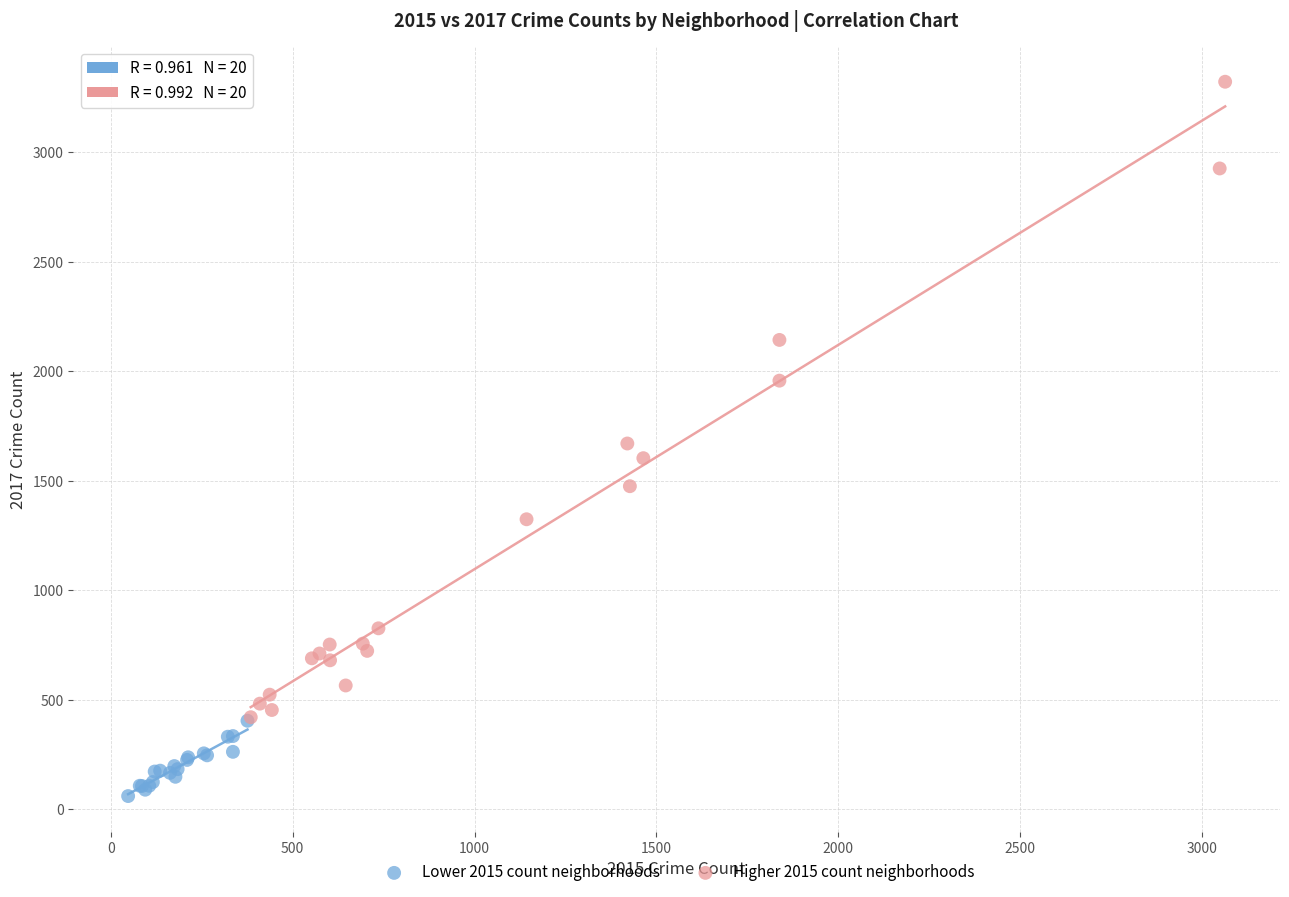

Which series has the largest Y range (max minus min)?

Higher 2015 count neighborhoods